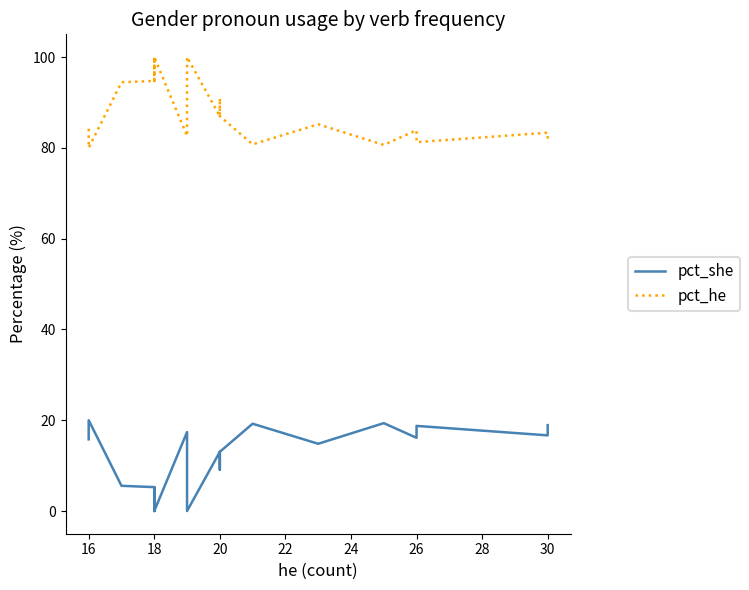

True or false: pct_she and pct_he intersect in this chart.

False